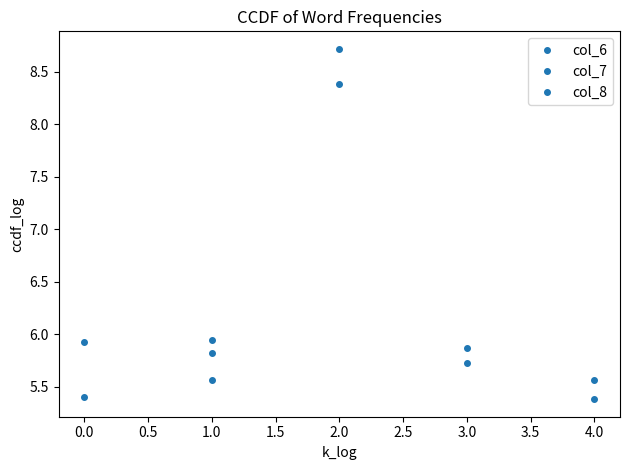

After their last crossing, which series has the higher values: col_7 or col_6?

col_7